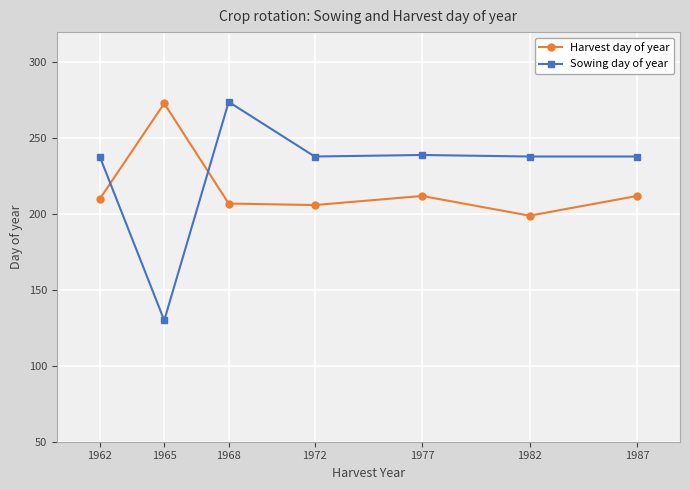

Which series ends up on top after the final intersection of Sowing day of year and Harvest day of year?

Sowing day of year